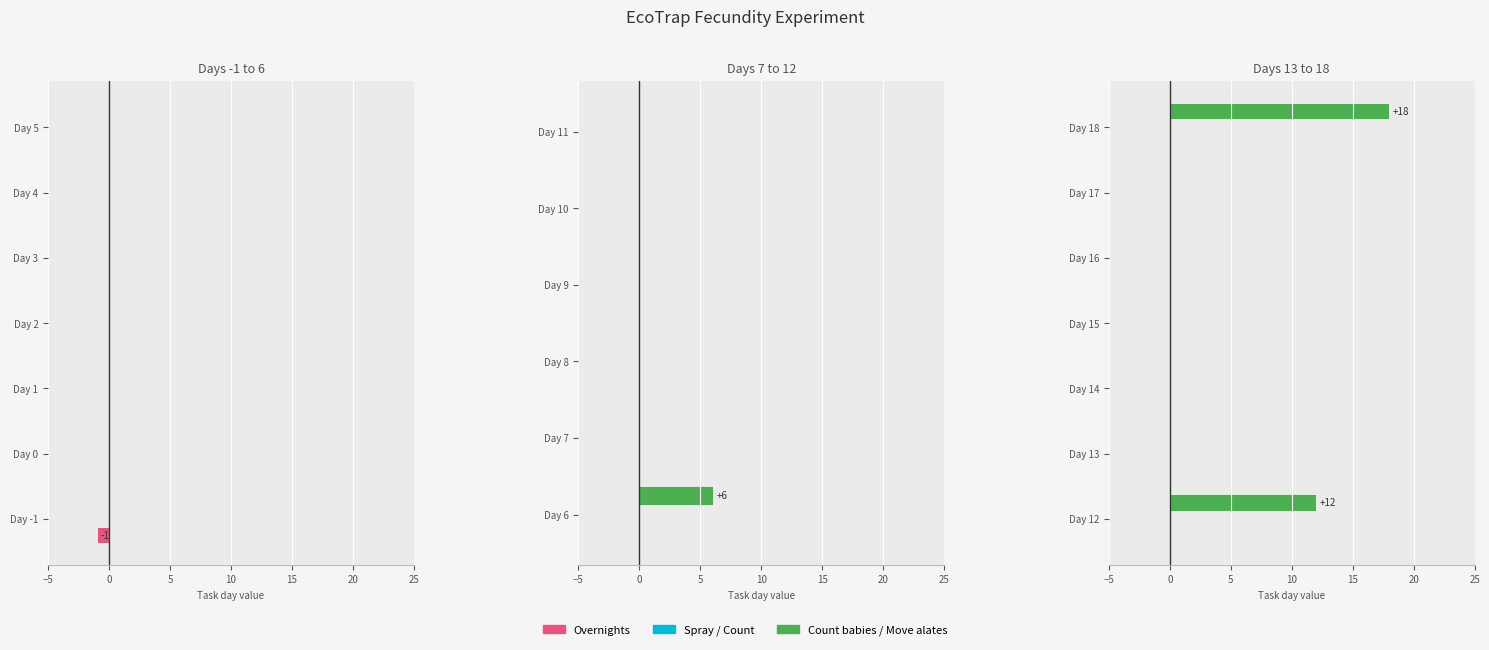

Count the number of data series in this chart.

3